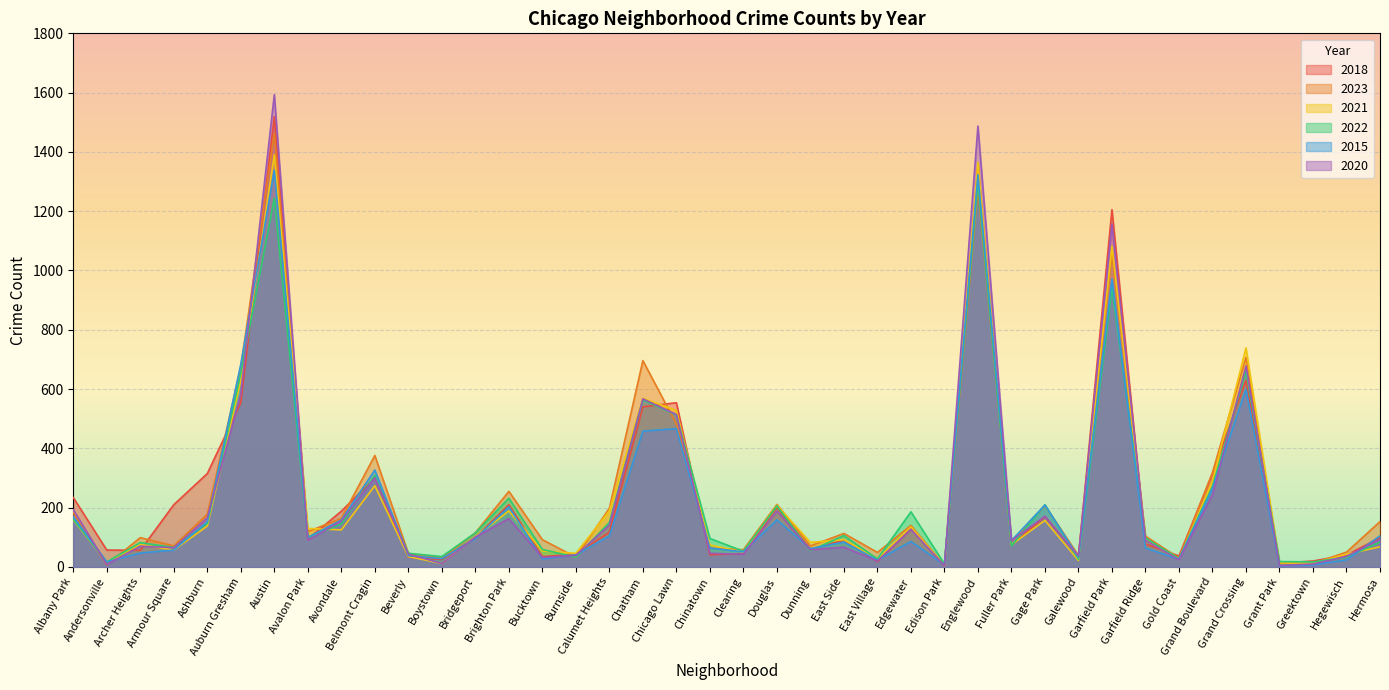

Which series has the largest total across all categories?

2023